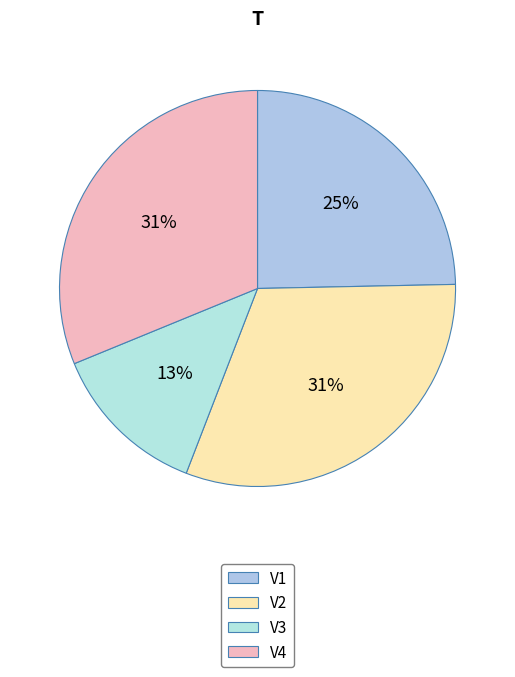

To the nearest percent, what percentage of the pie is V4?

31%